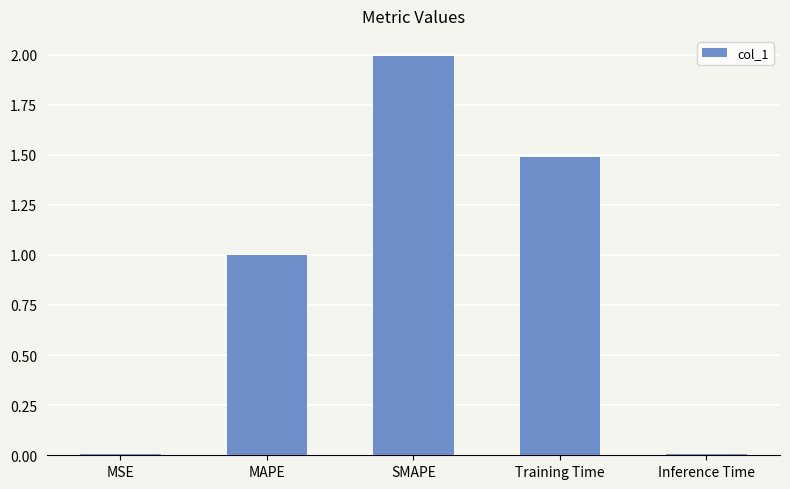

The value at MAPE is 0.3. True or false?

False